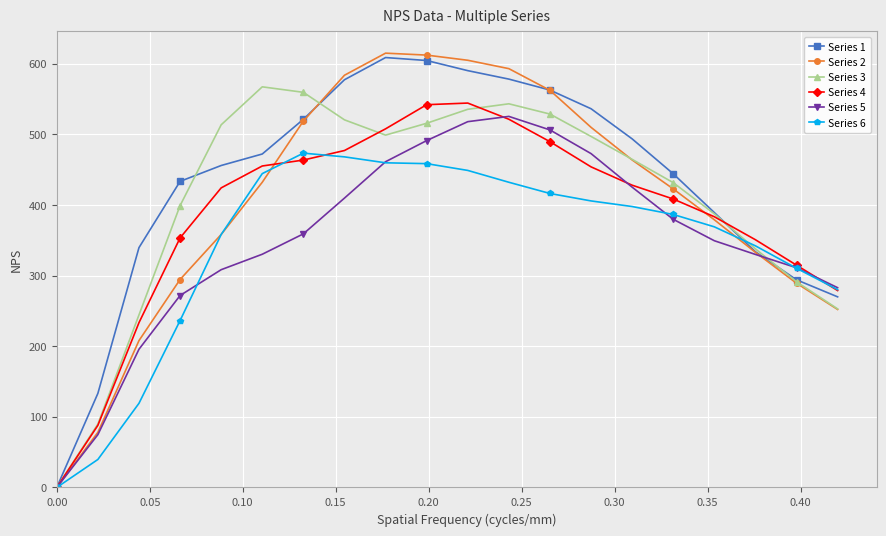

True or false: Series 4 has more than 1 interior local peaks.

False